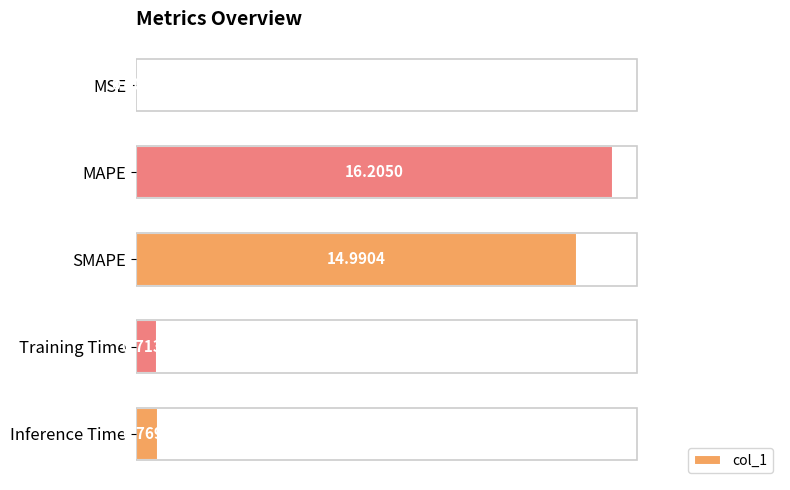

Which has a higher value, Training Time or SMAPE?

SMAPE